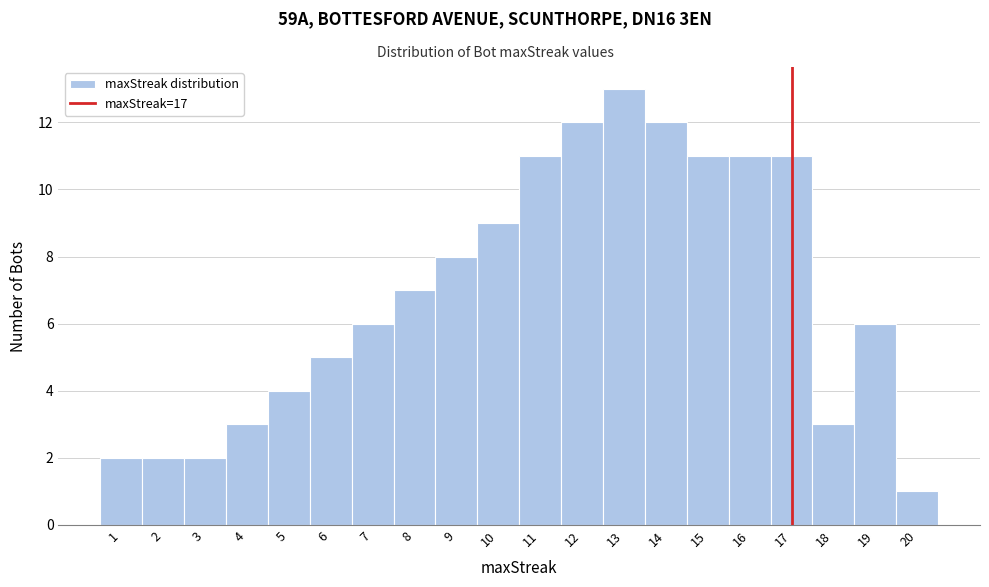

What is the height of the bar covering 2.5 to 3.5 on the x-axis? The values are not printed on the chart, so give them approximately, as read against the axis.

2